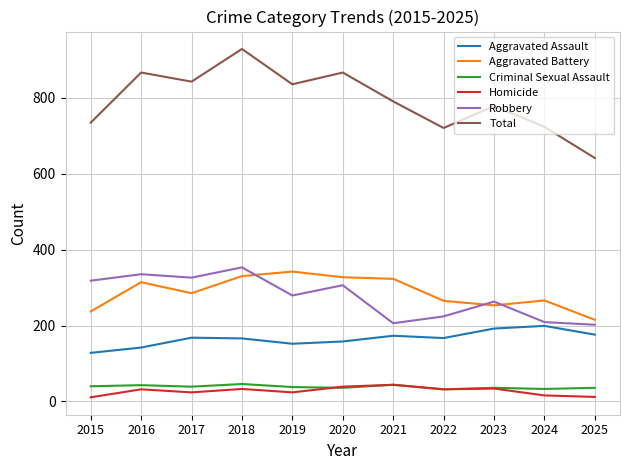

True or false: Robbery has a value of 605 at 2018.

False